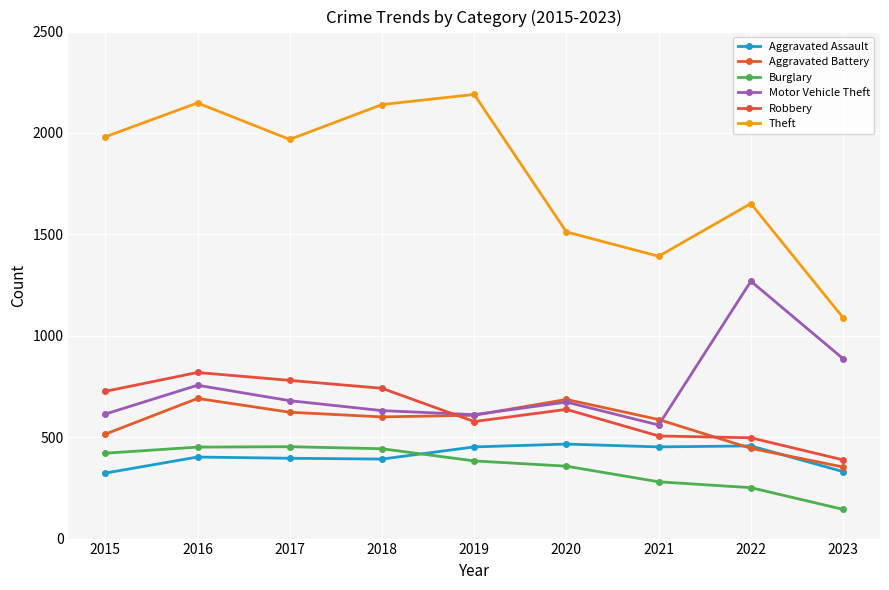

Reading left to right, list all the values displayed in this chart.

Aggravated Assault: 323	402	396	392	452	466	452	457	330
Aggravated Battery: 515	691	623	600	608	686	587	445	353
Burglary: 421	451	453	443	383	357	280	251	144
Motor Vehicle Theft: 614	756	680	631	611	673	560	1269	887
Robbery: 726	819	780	741	577	637	506	497	388
Theft: 1981	2148	1968	2140	2190	1512	1392	1652	1089